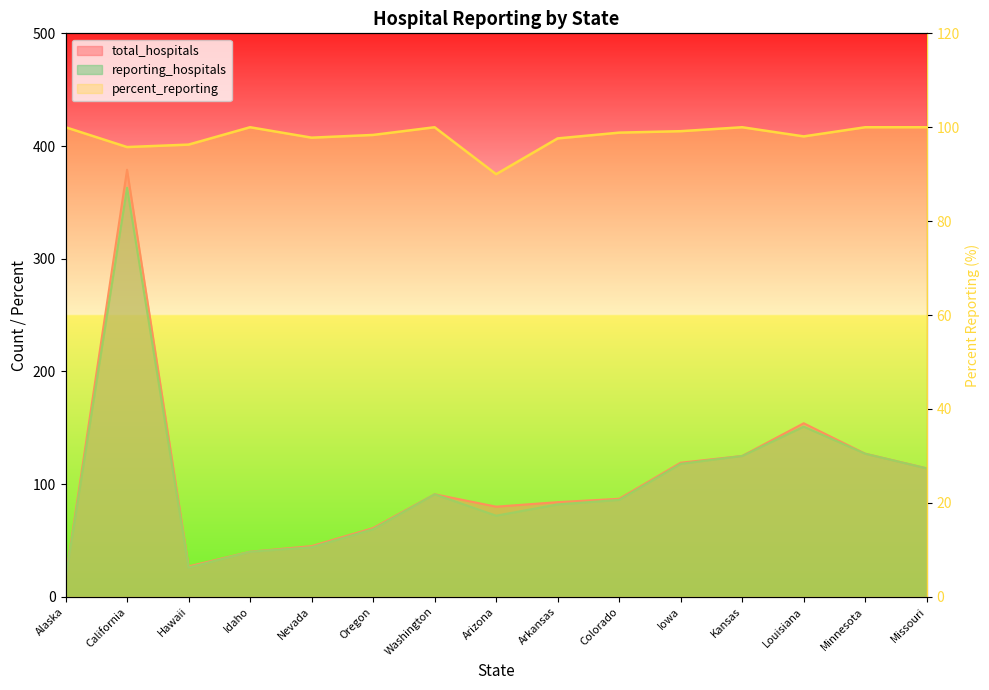

True or false: reporting_hospitals has more than 2 interior local peaks.

True